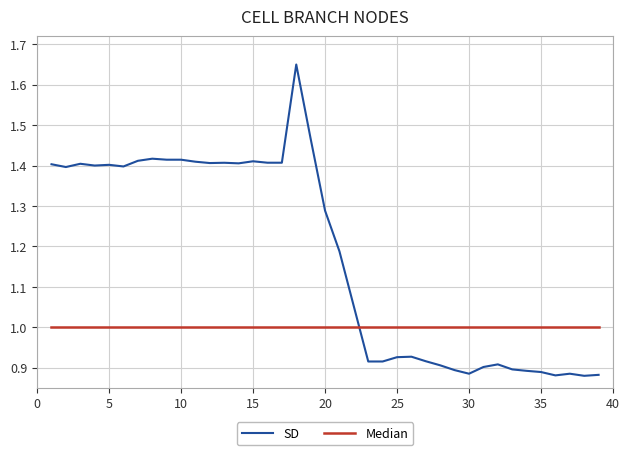

What are all the series names shown in the legend?

SD, Median